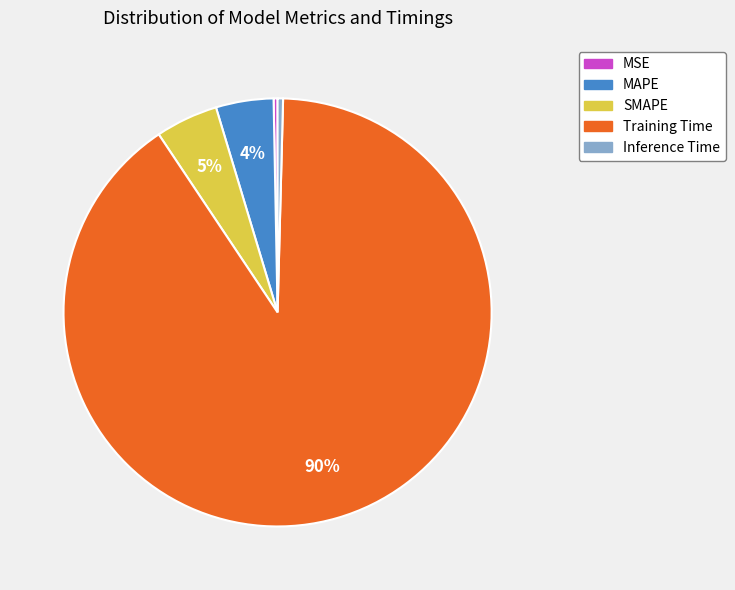

How many slices are in this pie chart?

5